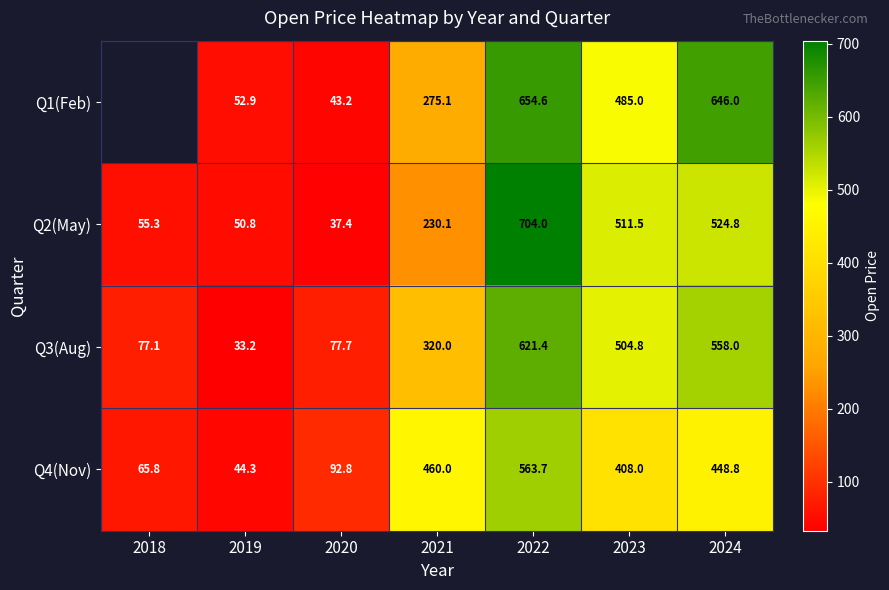

Is the value of Q4(Nov) at 2020 greater than the value of Q1(Feb) at 2024?

No